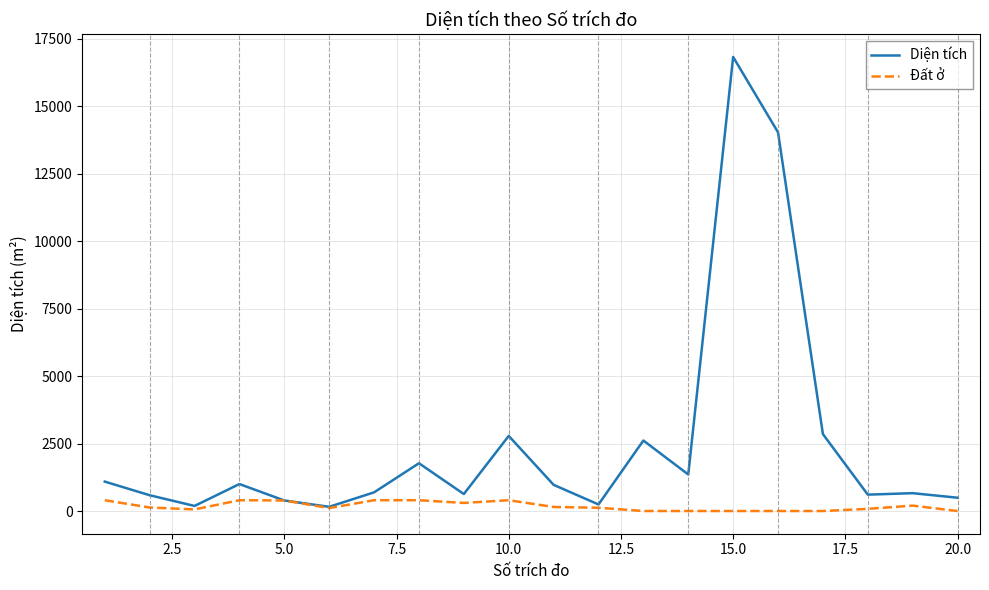

Is this an area chart (filled region under the line)?

No